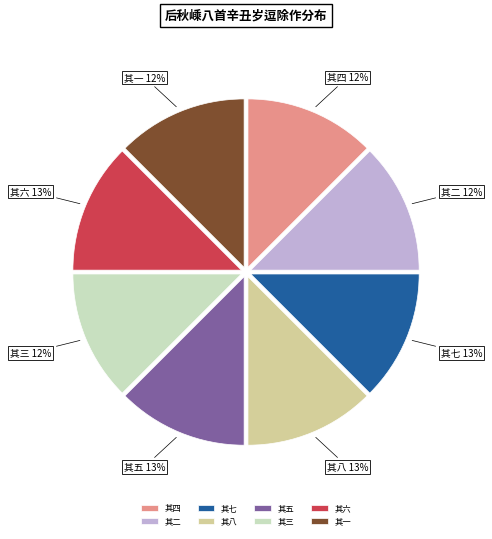

True or false: 其六 accounts for 27% of the total.

False